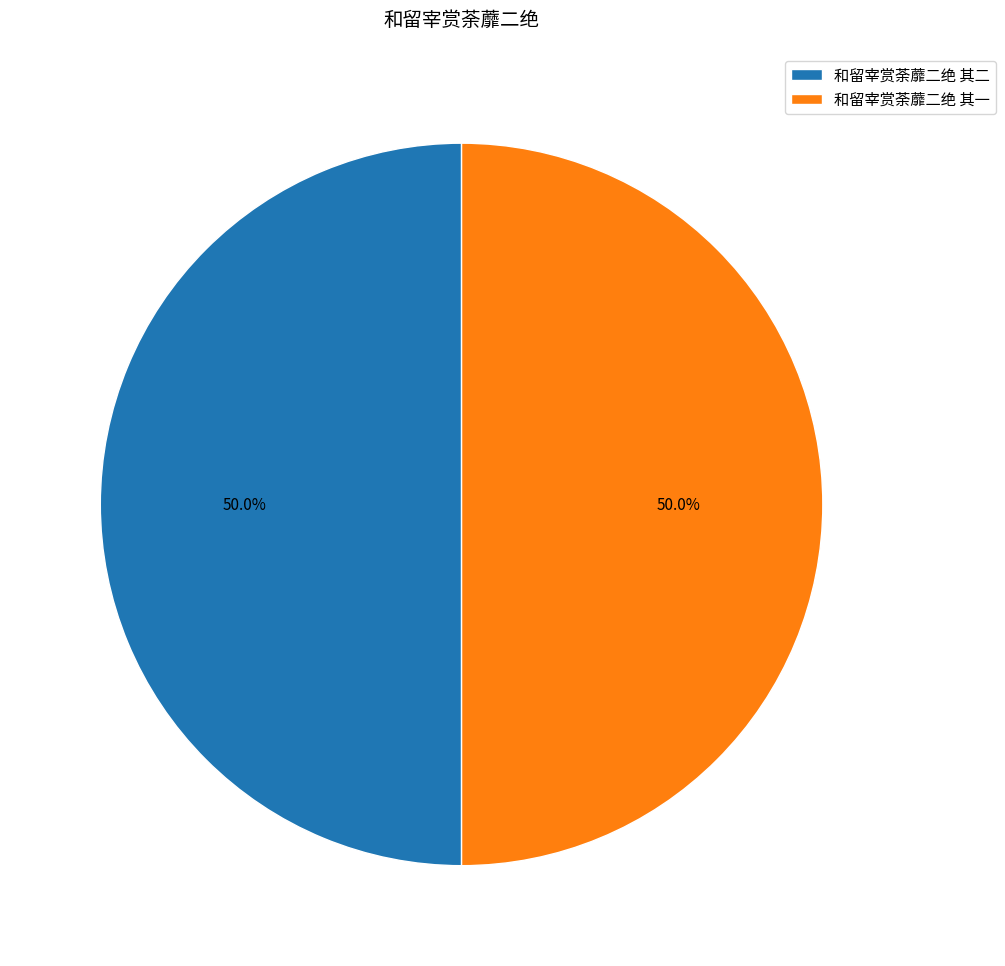

True or false: 和留宰赏荼蘼二绝 其一 accounts for 50% of the total.

True